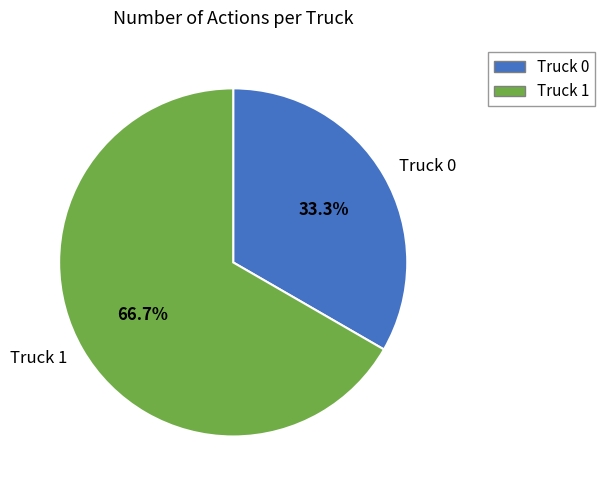

What is the largest slice in the pie chart?

Truck 1